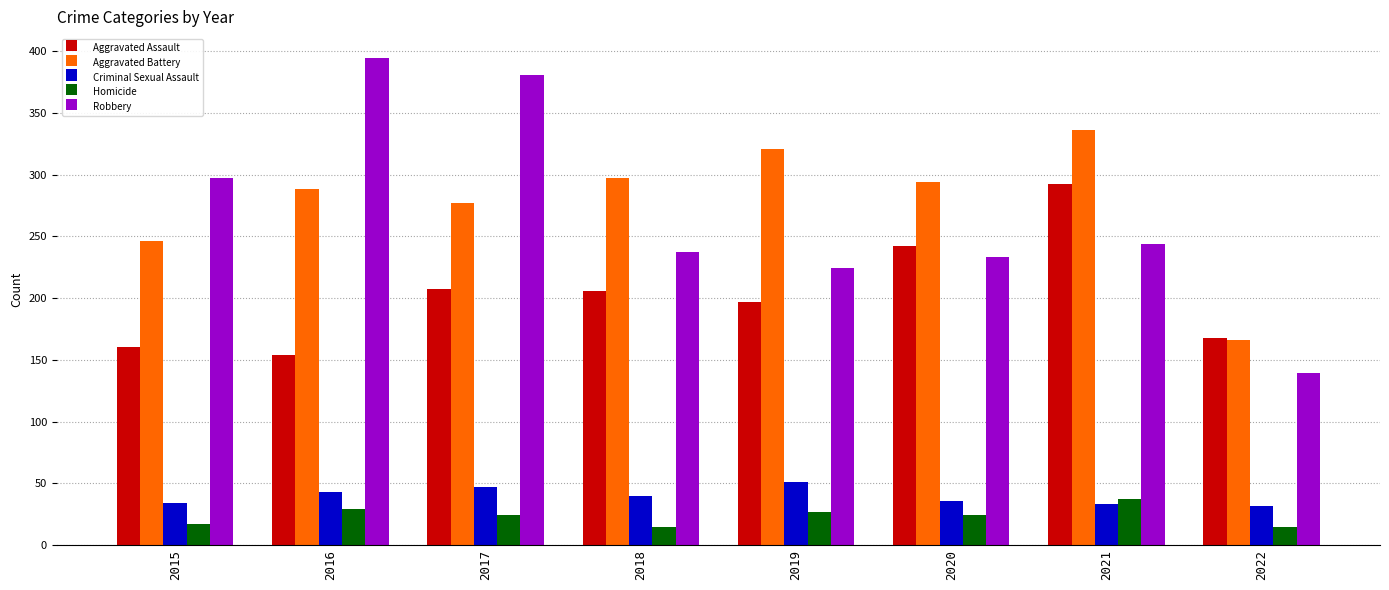

What is the difference between the second highest and second lowest values in the Aggravated Assault series?

82